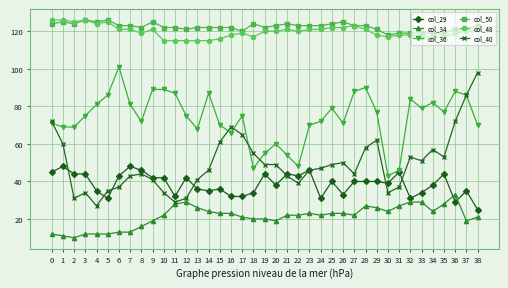

Which category has the highest value in the col_36 series?

6